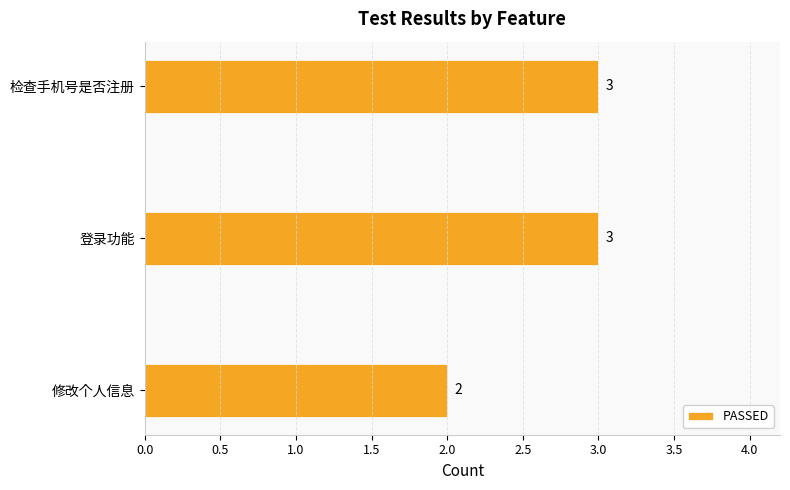

What is the sum of all values?

8